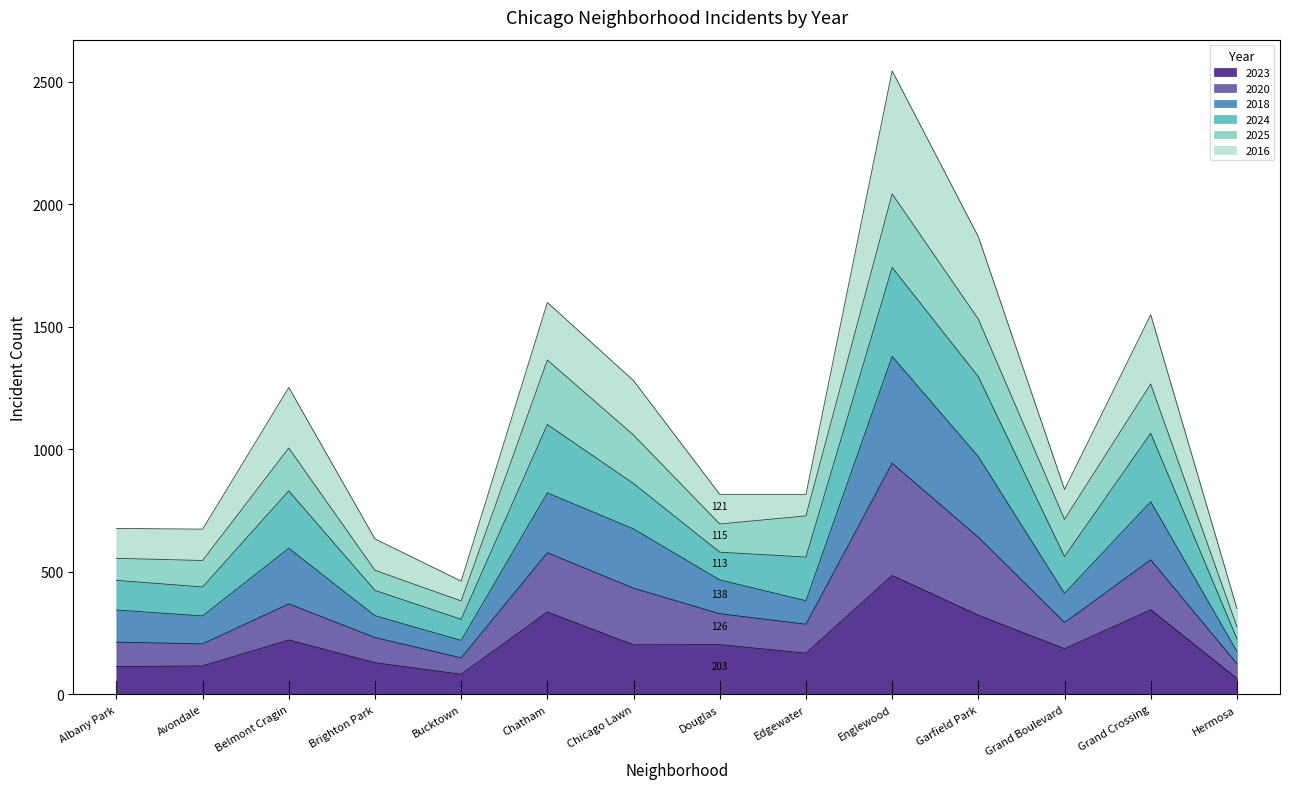

What position from the right is Grand Boulevard?

3